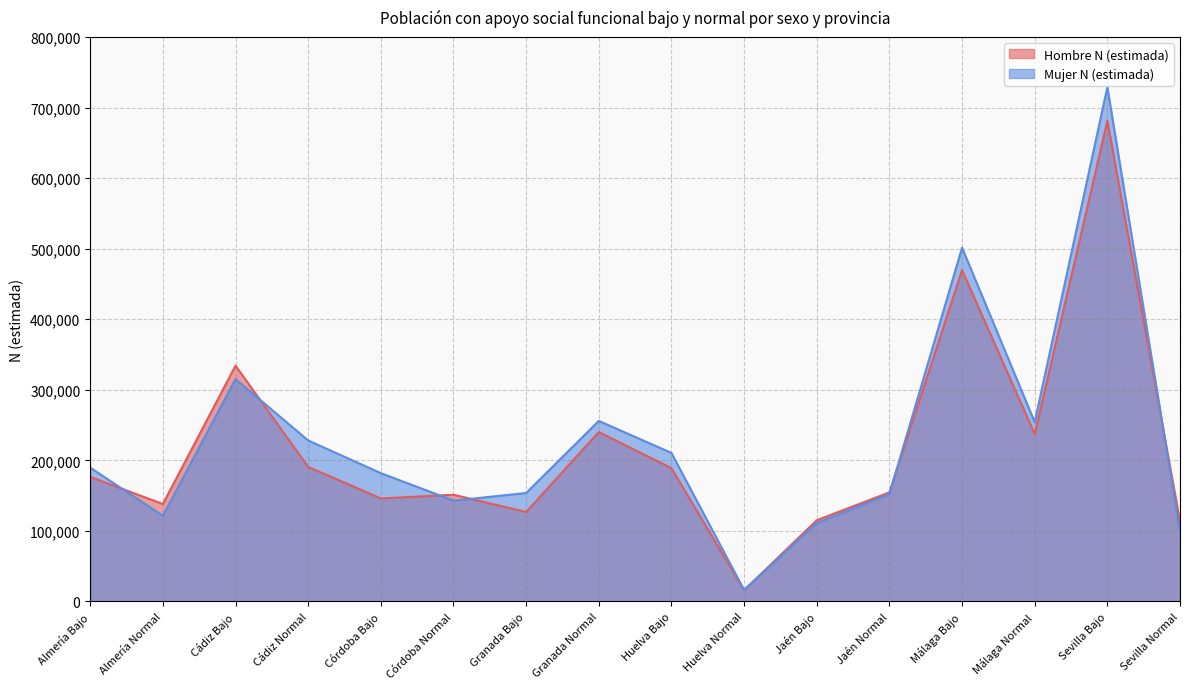

At Jaén Normal, list the series in order from largest to smallest.

Hombre N (estimada), Mujer N (estimada)